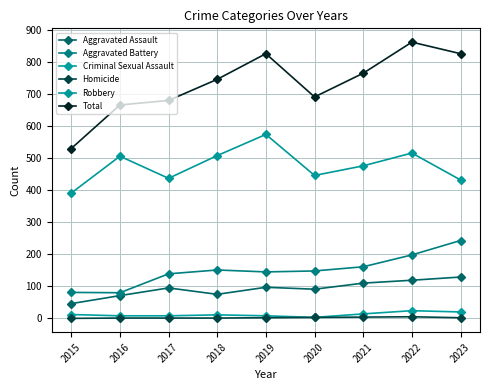

Where is Aggravated Battery nearest to the value 161?

2021